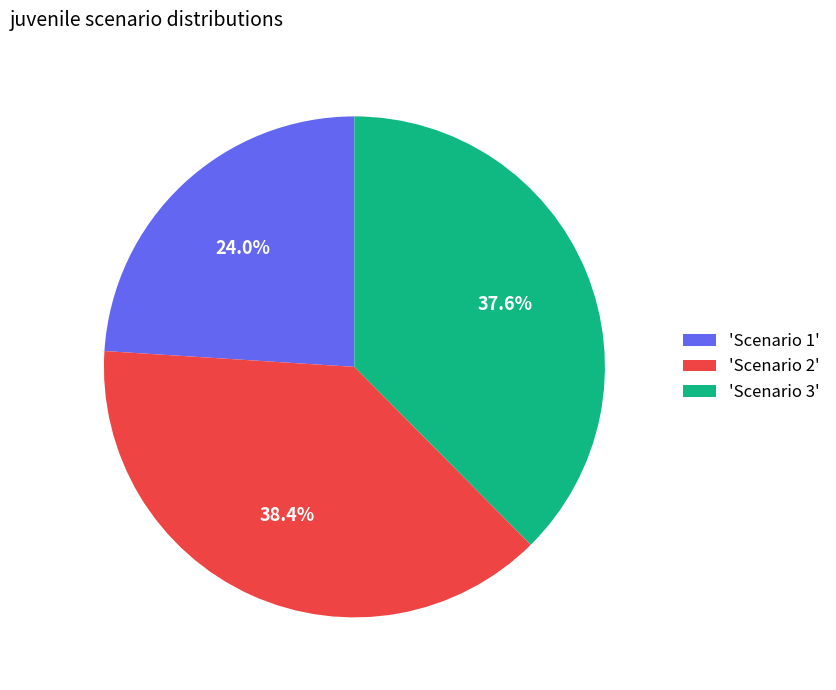

Is the sum of 'Scenario 1' and 'Scenario 2' greater than half?

Yes